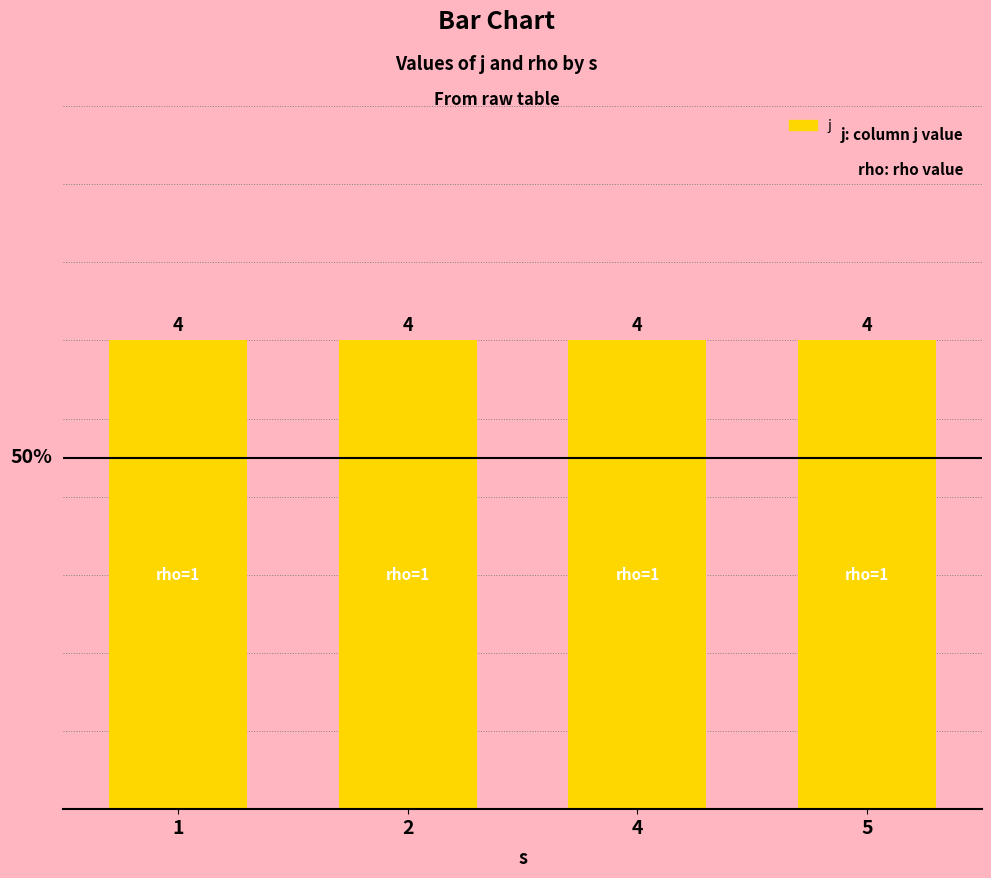

At which category does the chart reach its peak across all series?

1